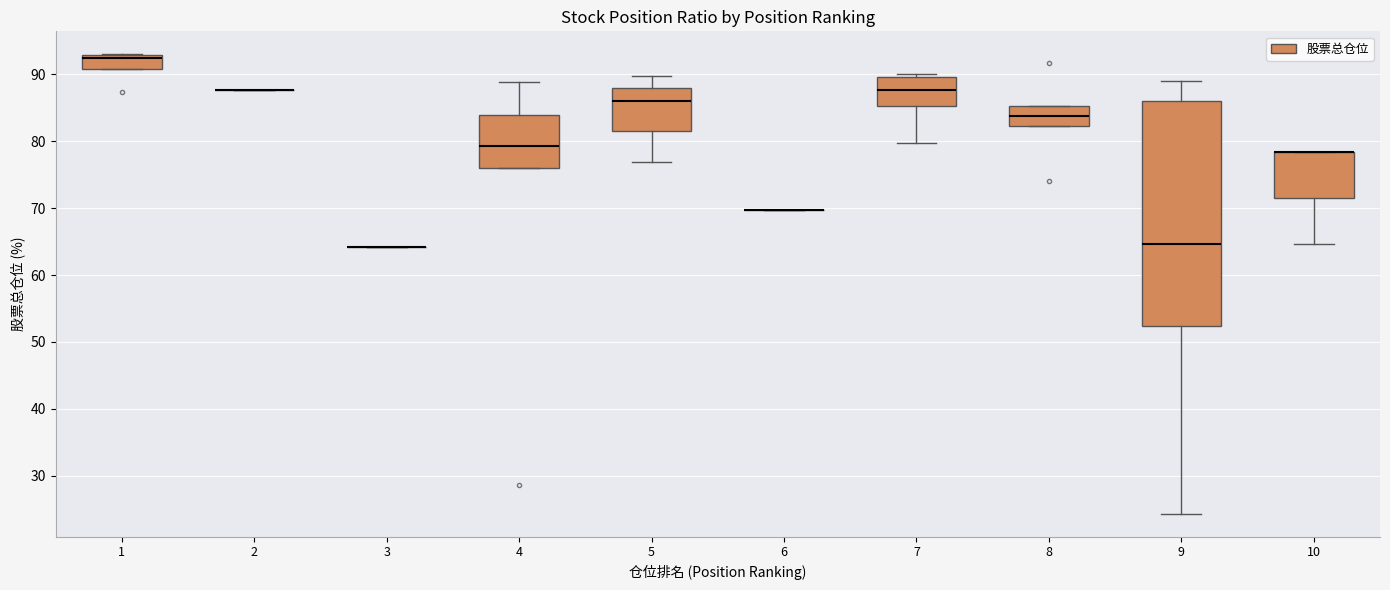

Reading left to right, read every box against the y-axis: the position of its median line, the range the box covers, and the ends of its whiskers. The values are not printed on the chart, so give them approximately, as read against the axis.

1: median 92, box 91 to 93, whiskers 91 to 93
2: box collapsed to a line at 88, whiskers 88 to 88
3: box collapsed to a line at 64, whiskers 64 to 64
4: median 79, box 76 to 84, whiskers 76 to 89
5: median 86, box 81 to 88, whiskers 77 to 90
6: box collapsed to a line at 70, whiskers 70 to 70
7: median 88, box 85 to 90, whiskers 80 to 90 (just above the box's upper edge)
8: median 84, box 82 to 85, whiskers 82 to 85
9: median 65, box 52 to 86, whiskers 24 to 89
10: median 78 (drawn on the box's upper edge), box 72 to 78, whiskers 65 to 78